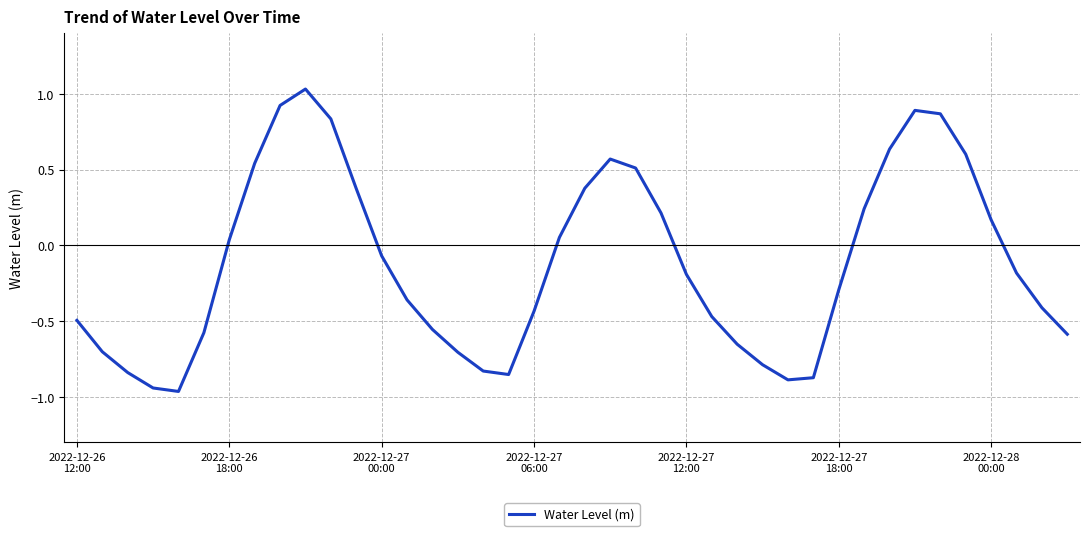

What is the difference between the maximum and minimum values?

2.0